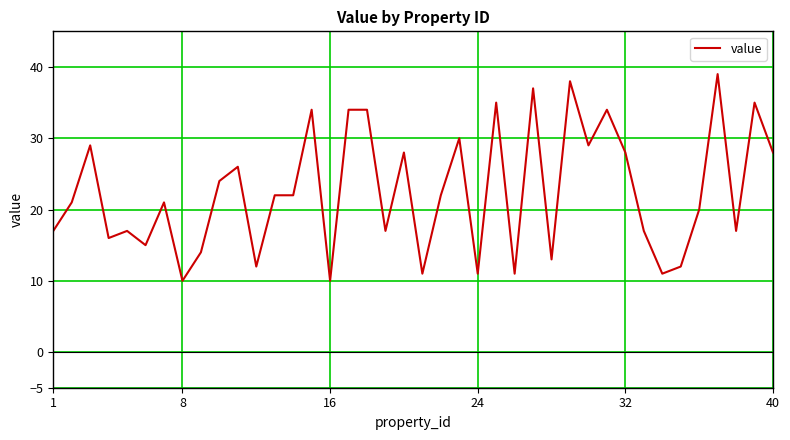

What is the difference between the maximum and minimum values?

29